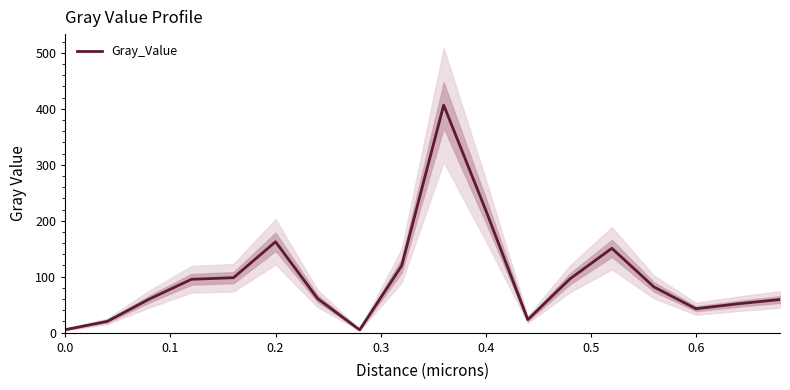

What is the highest value of the Gray_Value series?

406.6